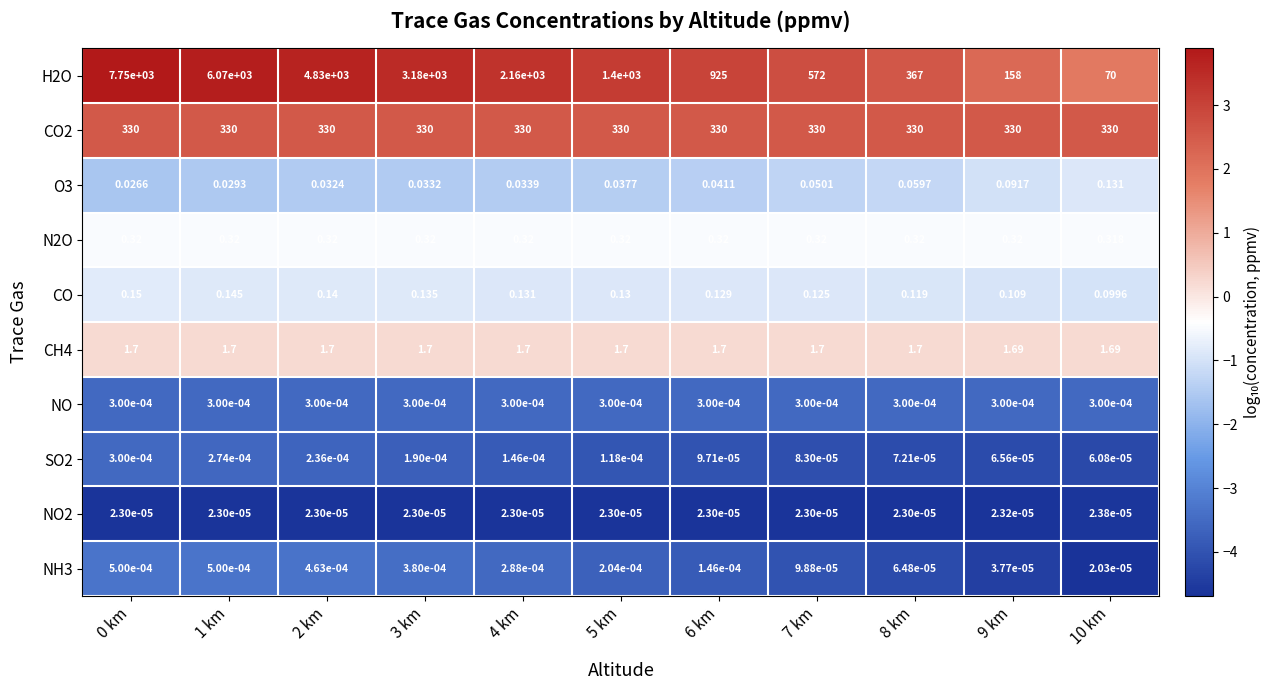

Is the value of CO at 2 km greater than the value of H2O at 4 km?

No